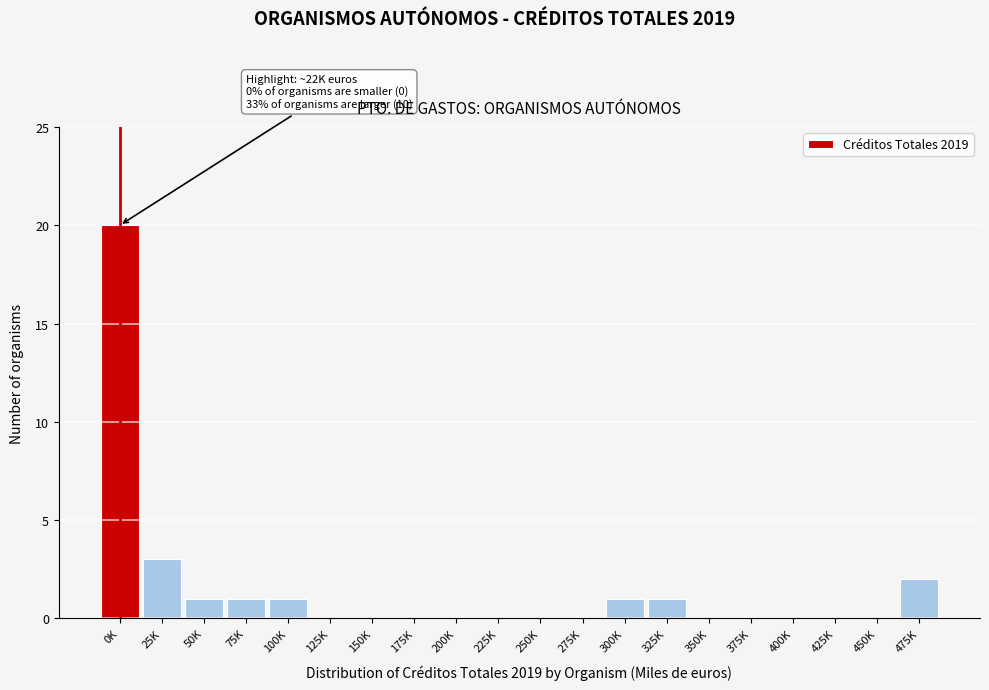

Reading right to left, transcribe all the data shown in this chart.

475K=2	450K=0	425K=0	400K=0	375K=0	350K=0	325K=1	300K=1	275K=0	250K=0	225K=0	200K=0	175K=0	150K=0	125K=0	100K=1	75K=1	50K=1	25K=3	0K=20